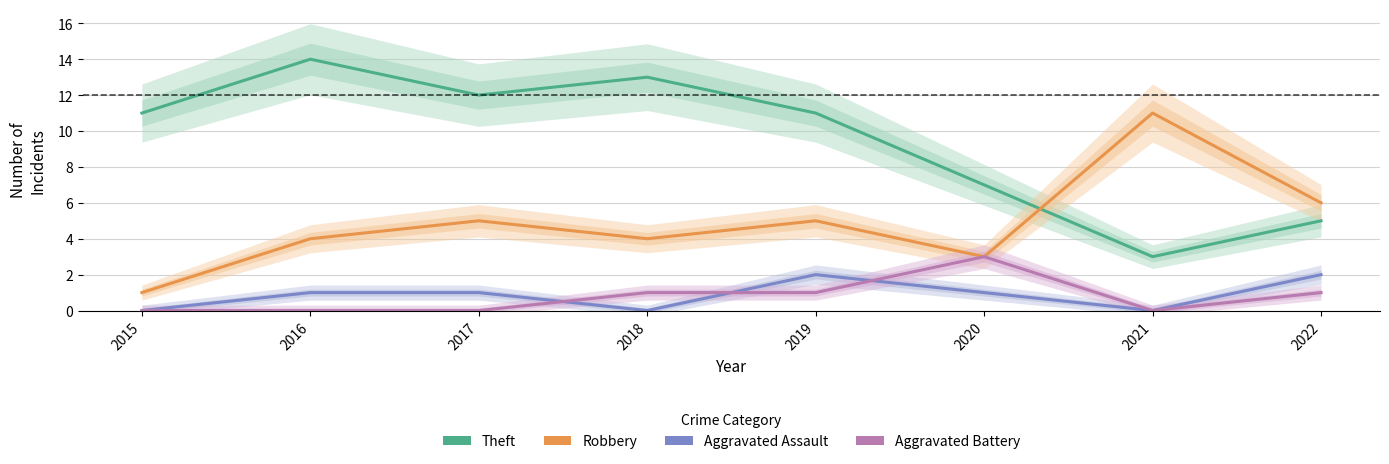

How many series are shown in this chart?

4